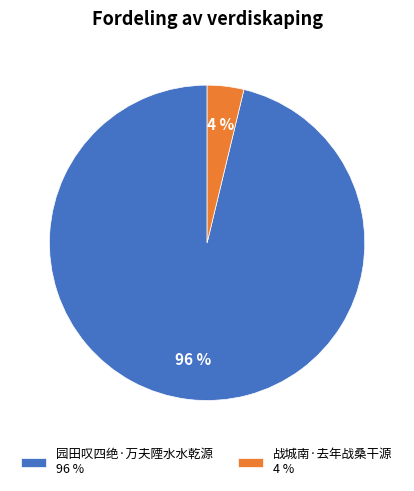

Which category accounts for the majority?

园田叹四绝·万夫陻水水乾源